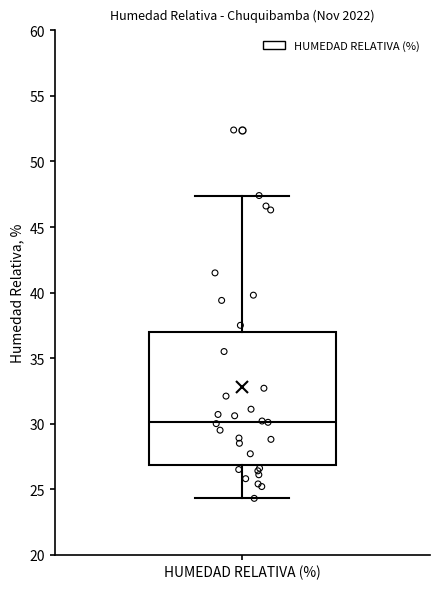

Transcribe this box plot: give where the median line is, the range the box spans, and where the two whiskers end, as read against the y-axis. The values are not printed on the chart, so give them approximately, as read against the axis.

median 30.0, box 27.0 to 37.0, whiskers 24.5 to 47.5